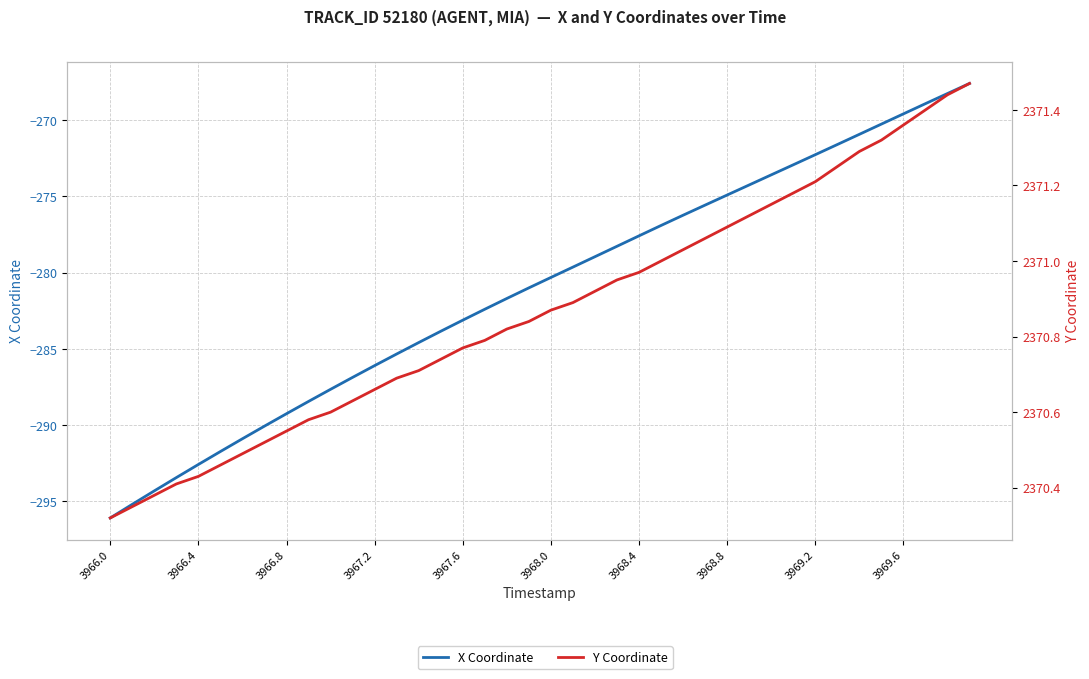

Which series has the widest spread of values?

X Coordinate